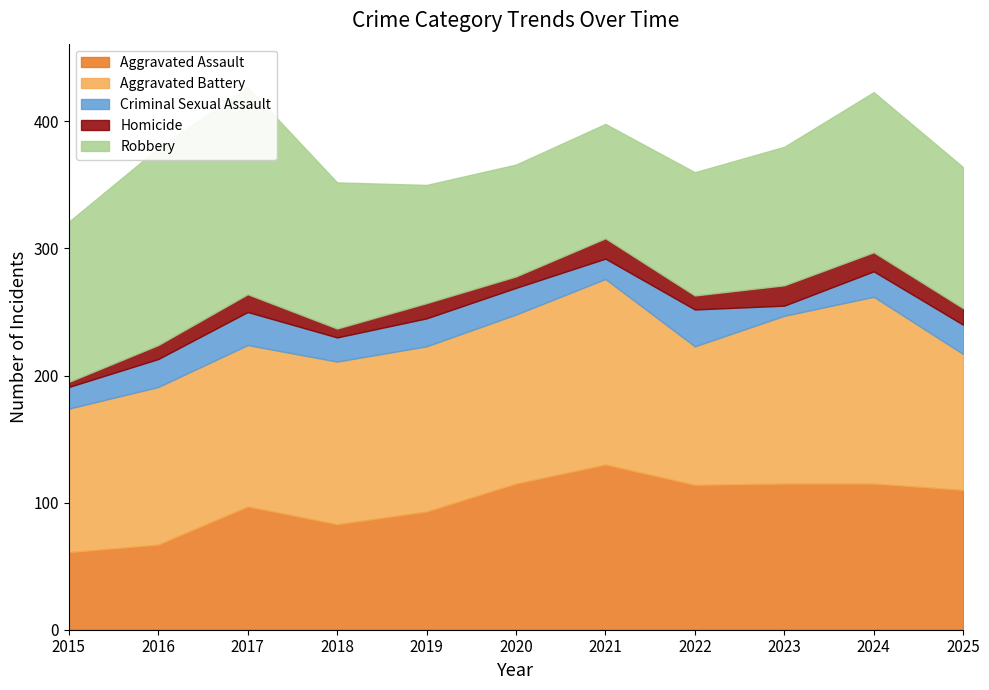

What is the maximum value for Criminal Sexual Assault?

29